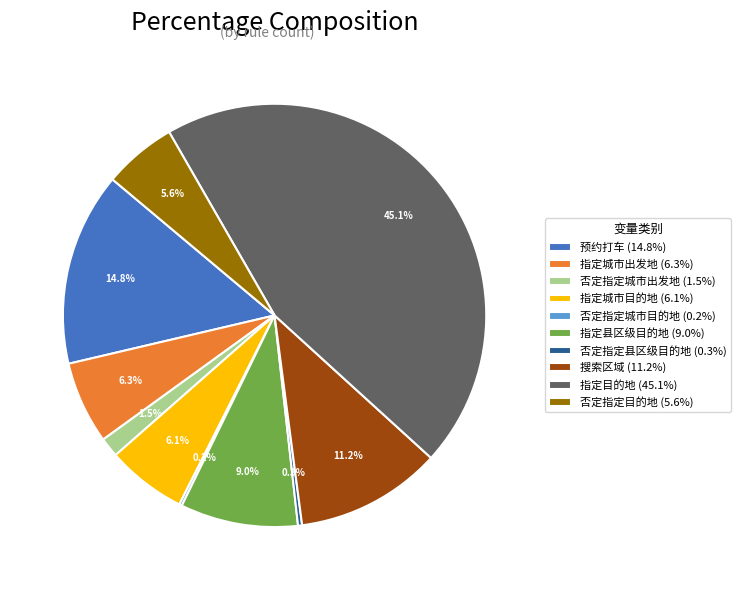

What portion of the pie excludes 否定指定县区级目的地 (0.3%)?

99.7%